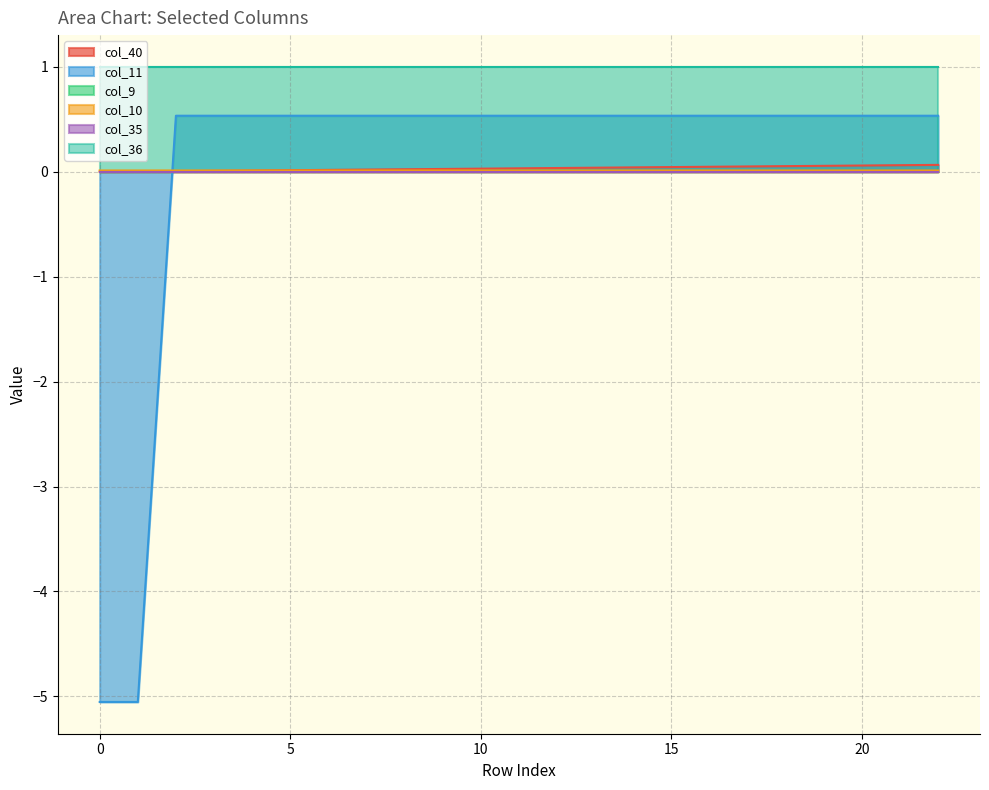

After their last crossing, which series has the higher values: col_40 or col_10?

col_40